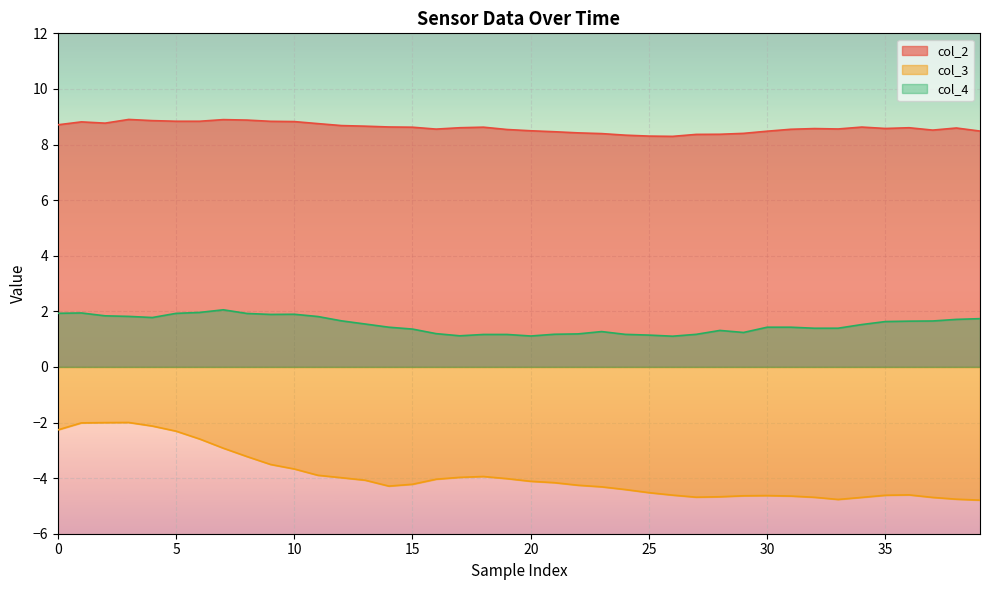

Which series has the largest range (max minus min)?

col_3